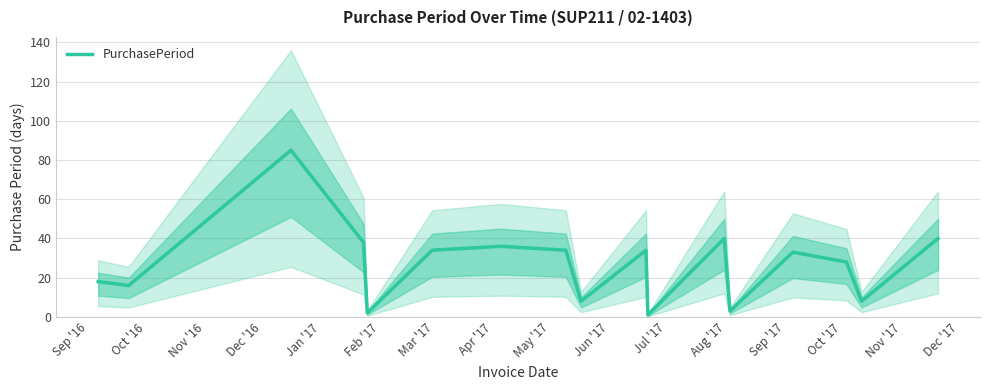

How many interior local valleys (lower than both neighbors) does the data have?

6